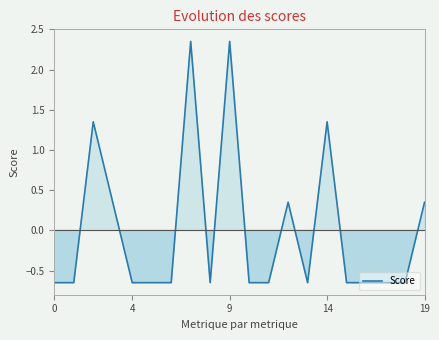

What is the difference between the maximum and minimum values?

3.0